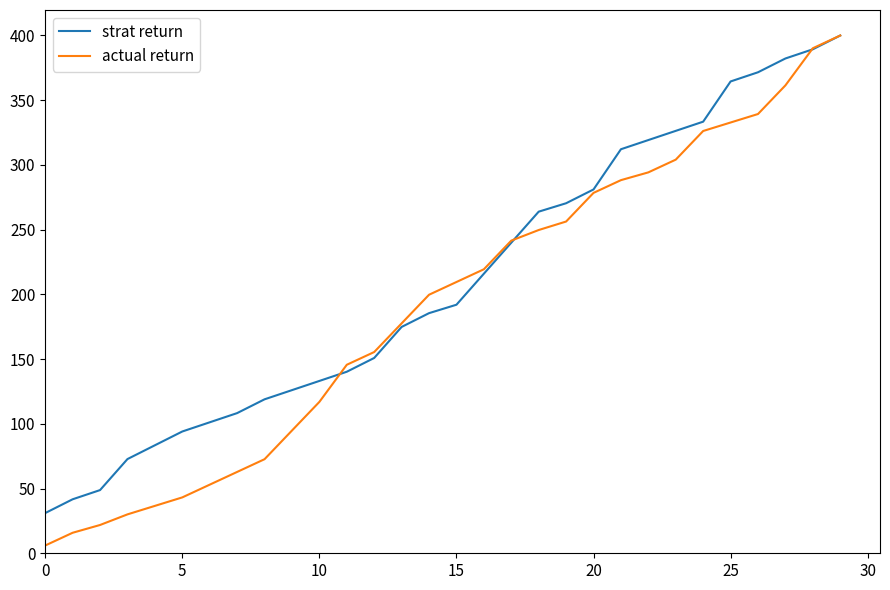

Rank the series by their average value, from highest to lowest.

strat return, actual return